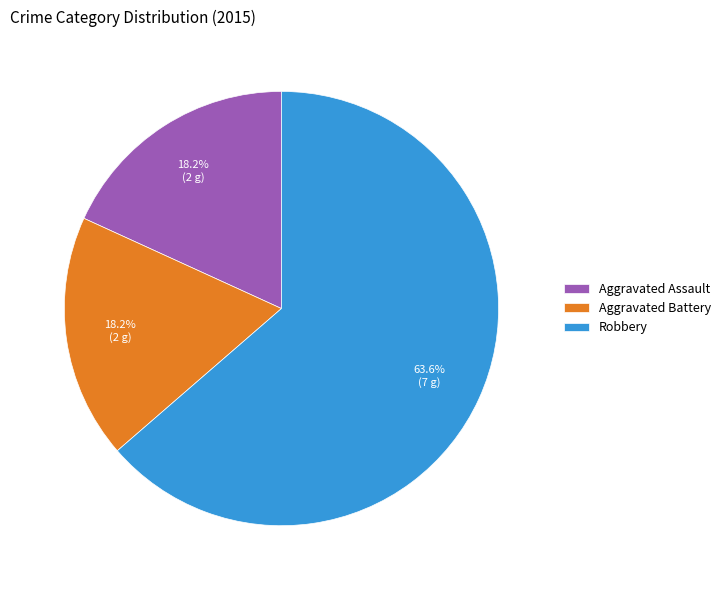

Combined, do Aggravated Assault and Robbery account for over 50%?

Yes